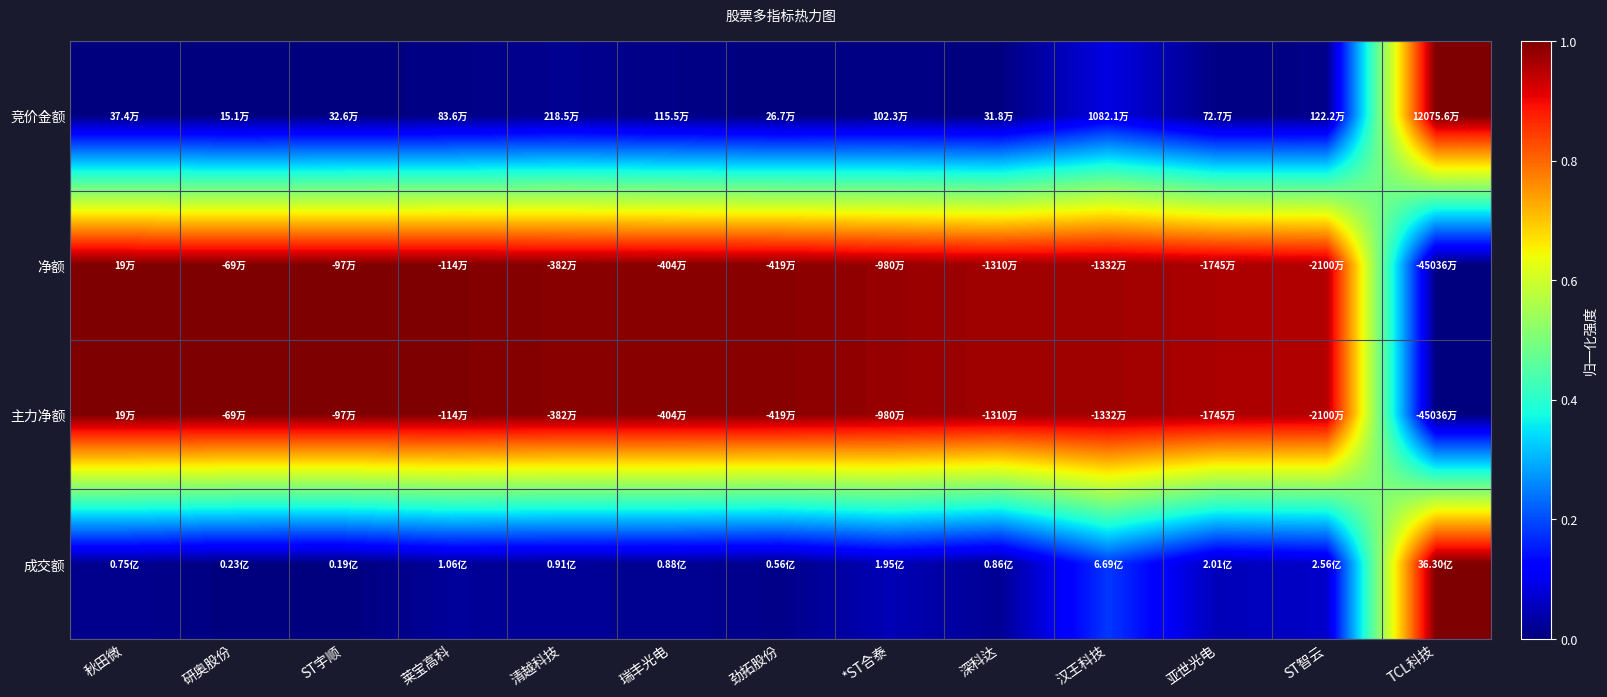

At how many categories does at least one series exceed 0?

13